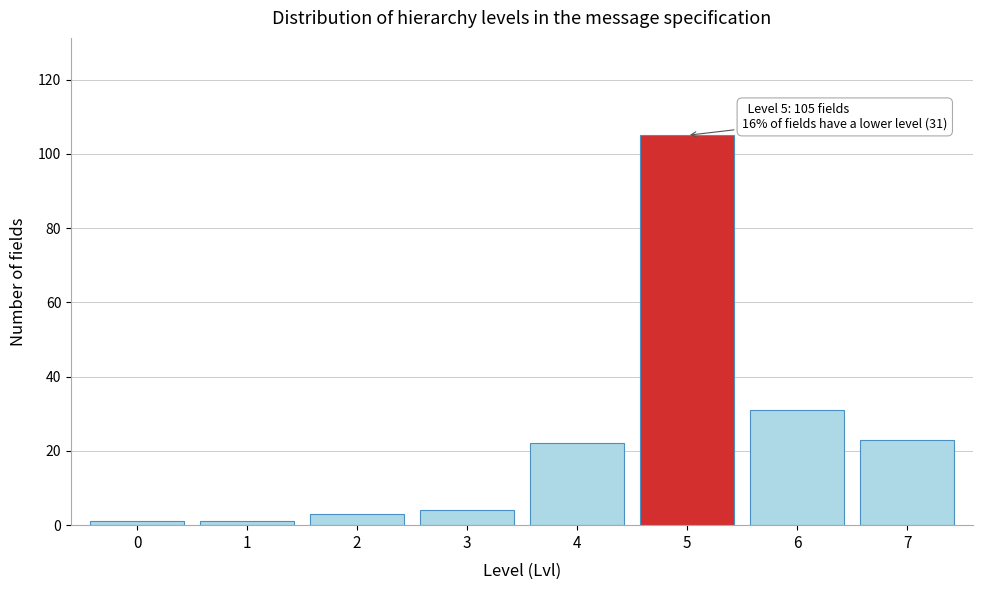

Reading left to right, transcribe all the data shown in this chart.

1	1	3	4	22	105	31	23